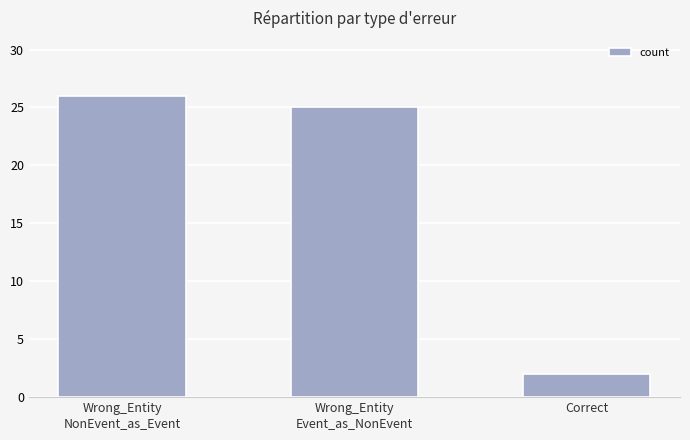

What is the maximum value shown in the chart?

26